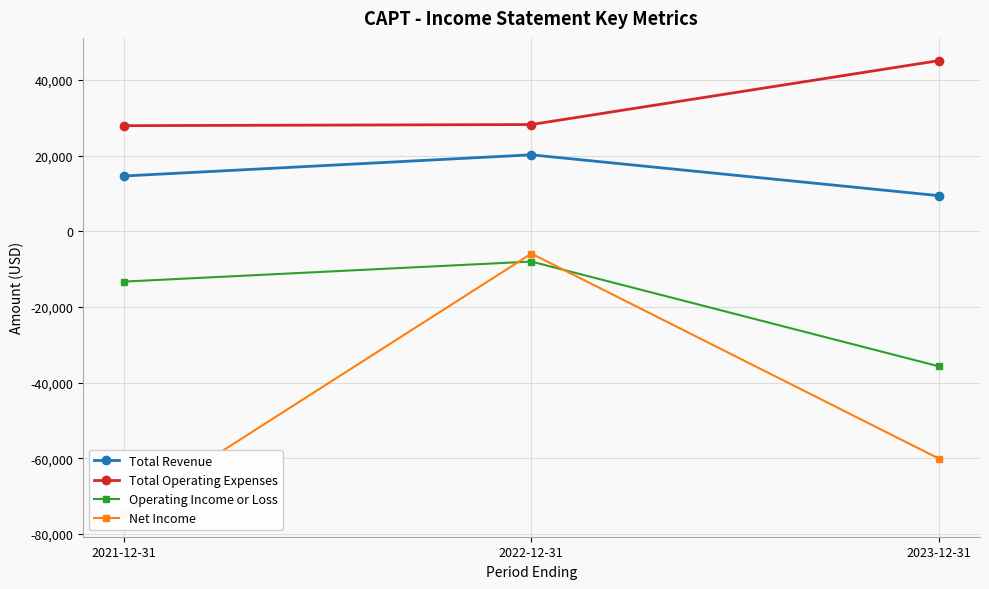

What is the sum of all Total Revenue values?

44200